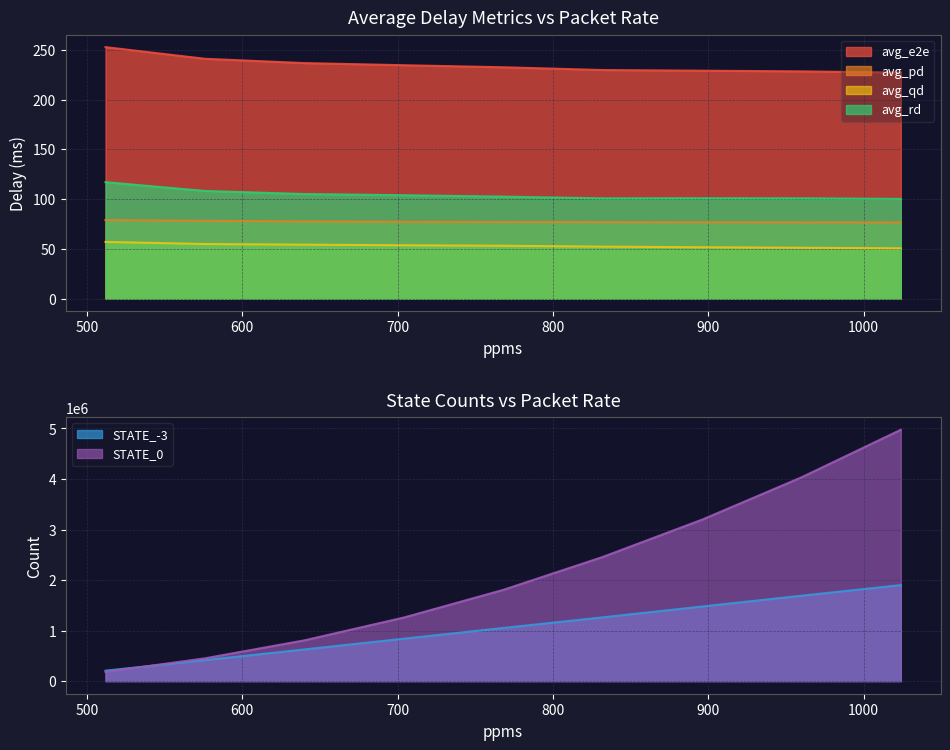

What is the sum of the avg_qd values at 768 and 704?

106.6